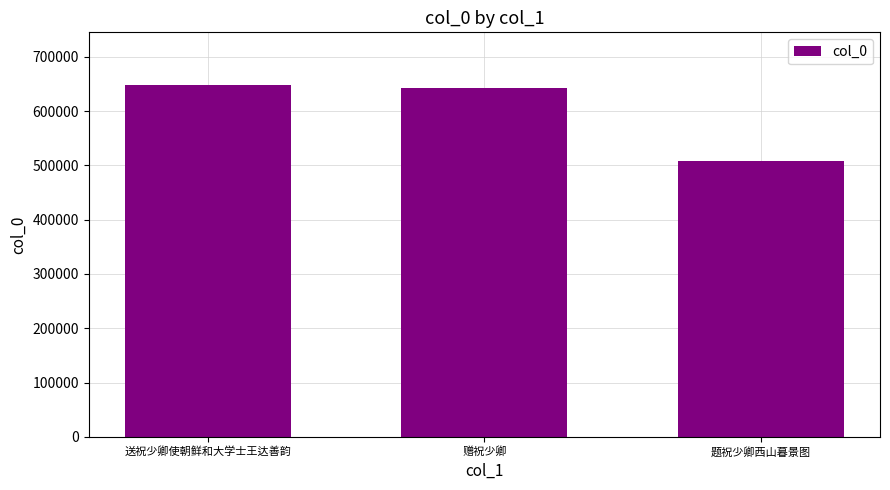

What is the approximate value at 送祝少卿使朝鲜和大学士王达善韵?

647716